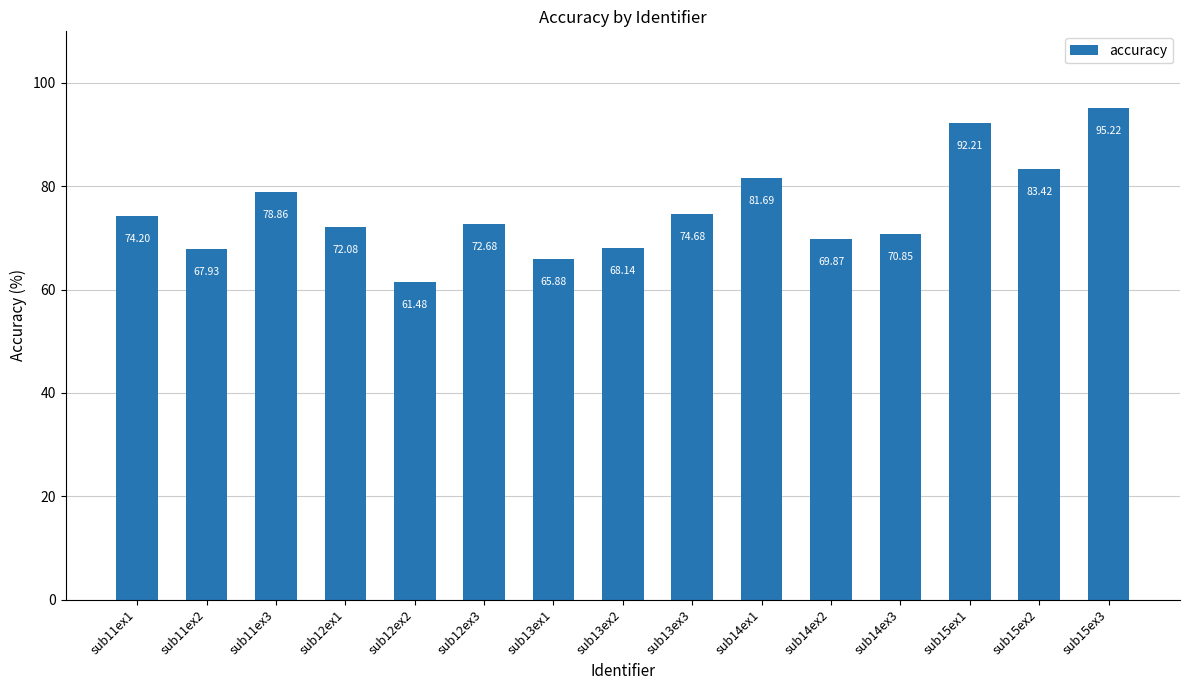

What is the ratio of the value at sub14ex2 to the value at sub15ex2?

0.8